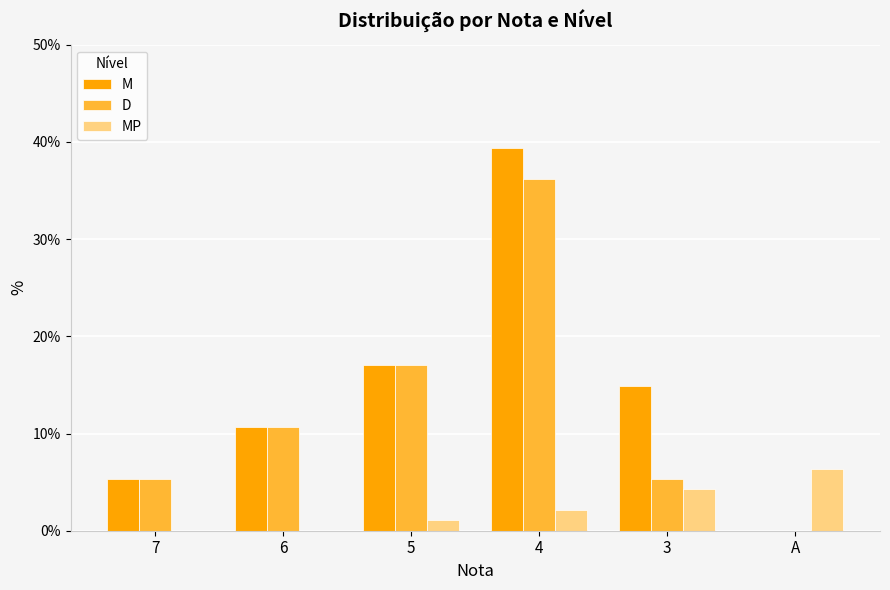

What are all the series names shown in the legend?

M, D, MP